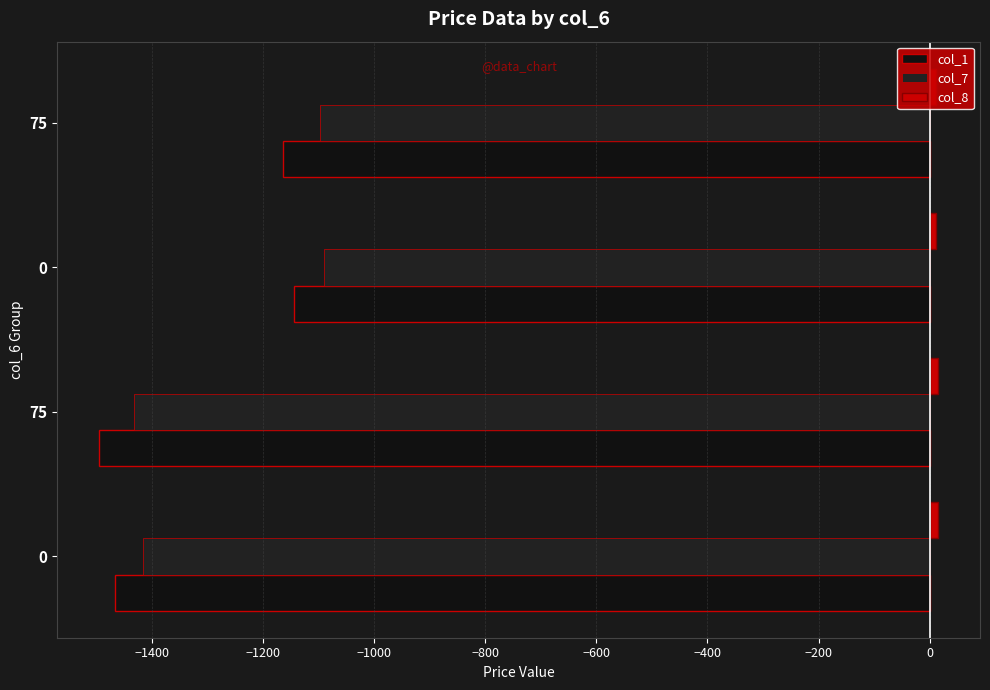

Count the number of categories in the chart.

4